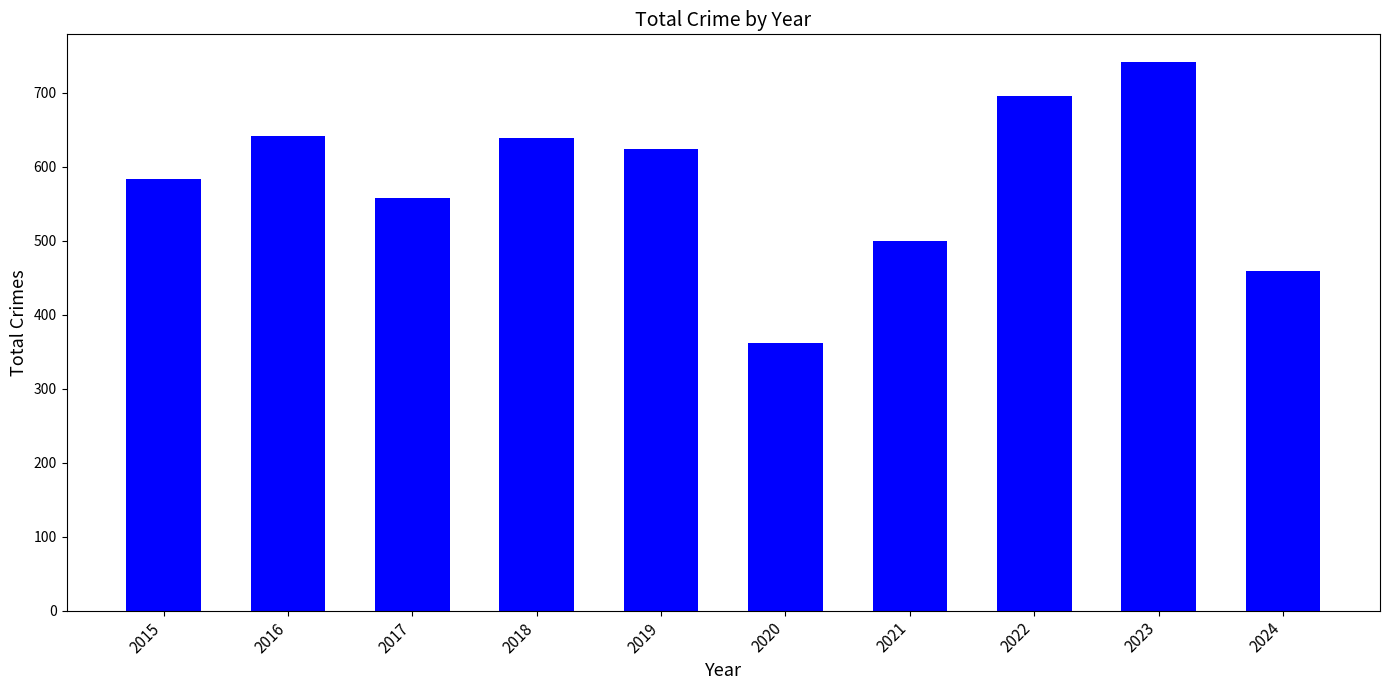

The chart shows a value of 501 at 2020. True or false?

False